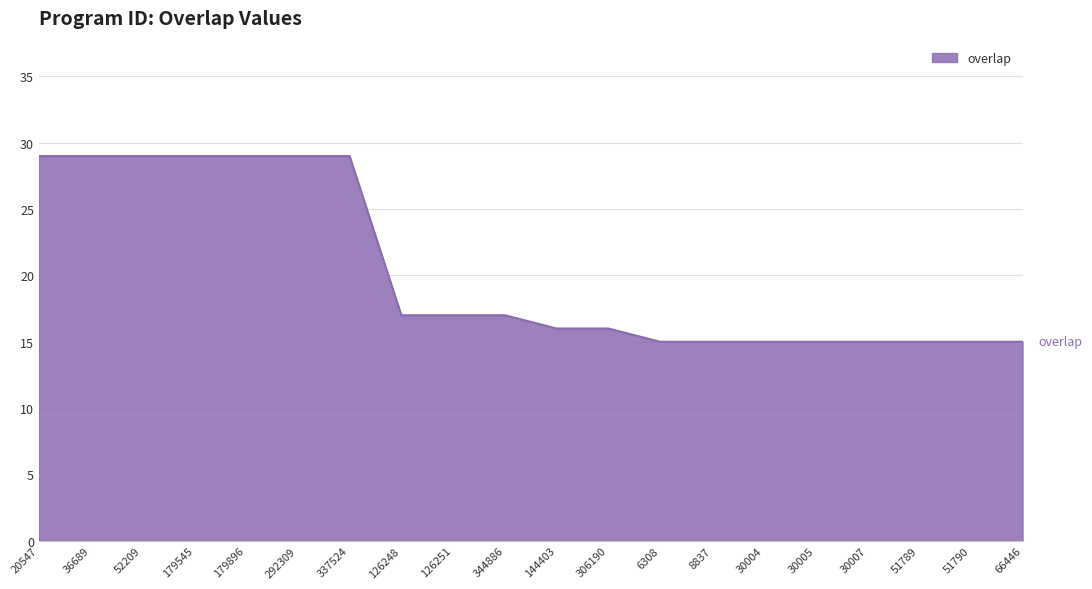

The chart shows a value of 27 at 344886. True or false?

False